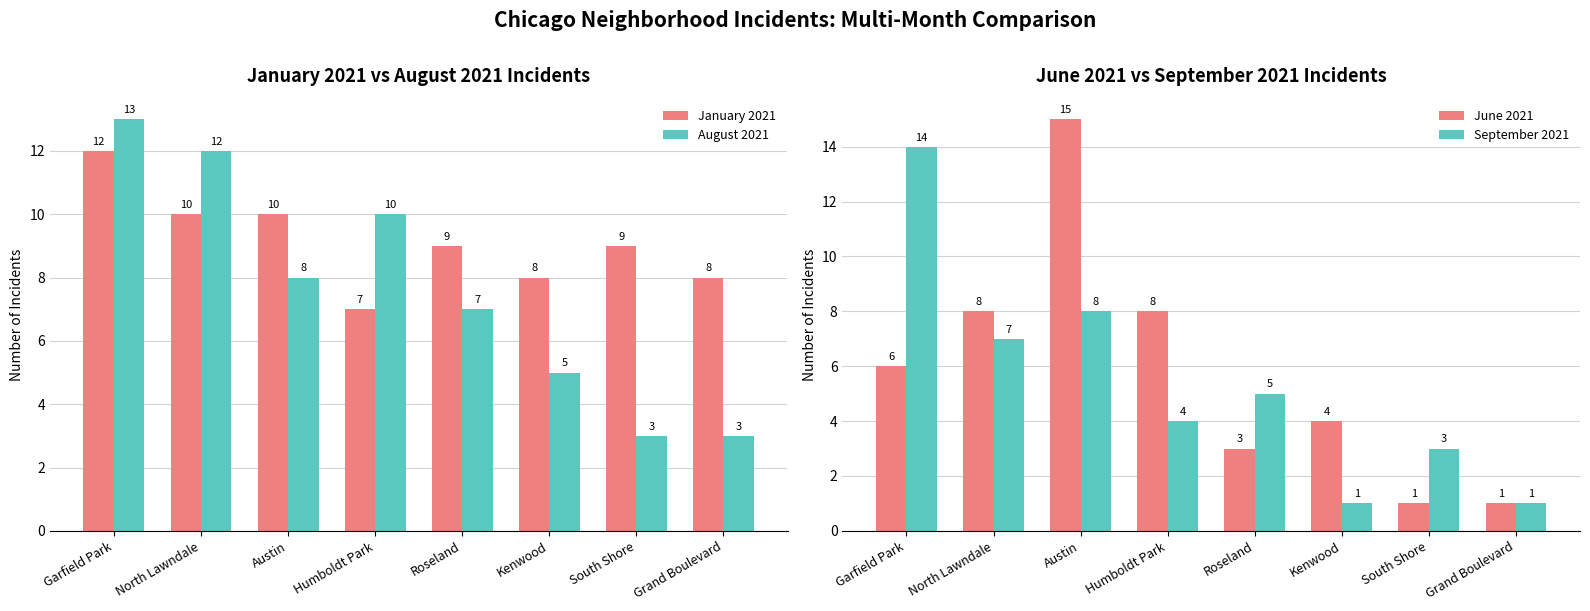

Which series has the largest range (max minus min)?

June 2021